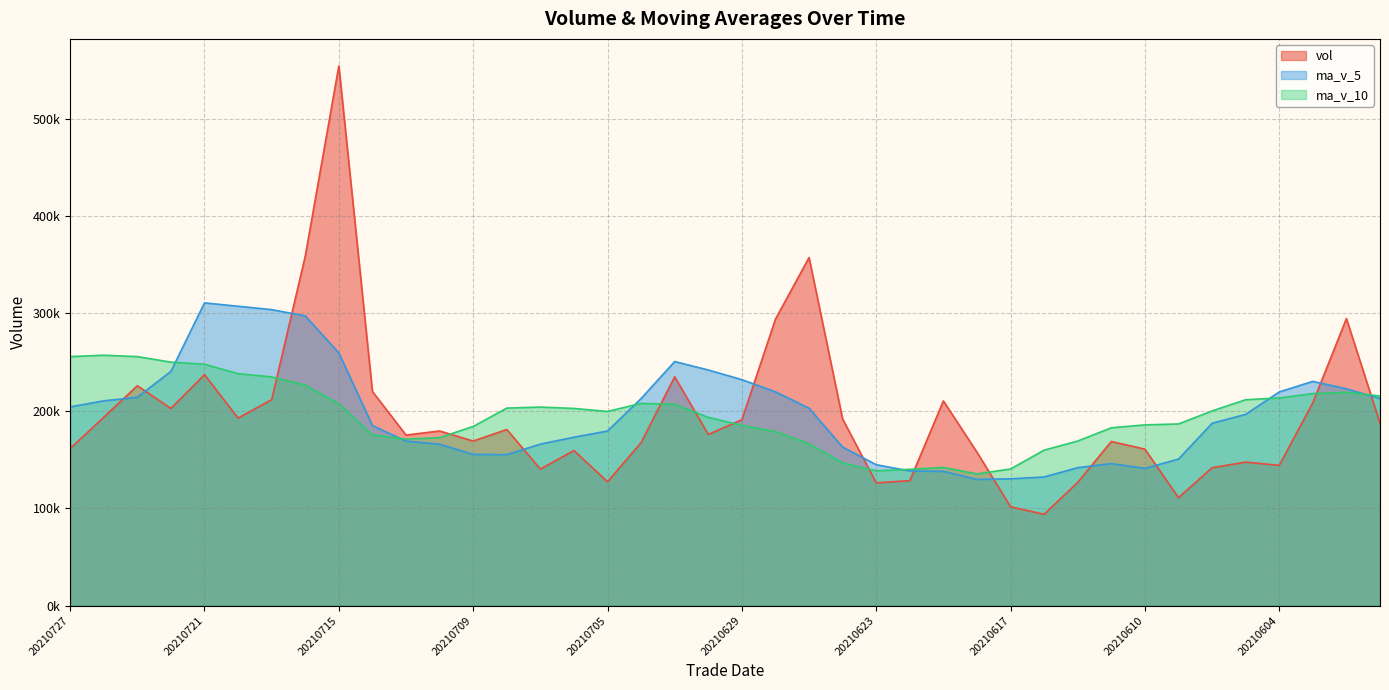

True or false: ma_v_10 has more than 0 points higher than both neighbors.

True